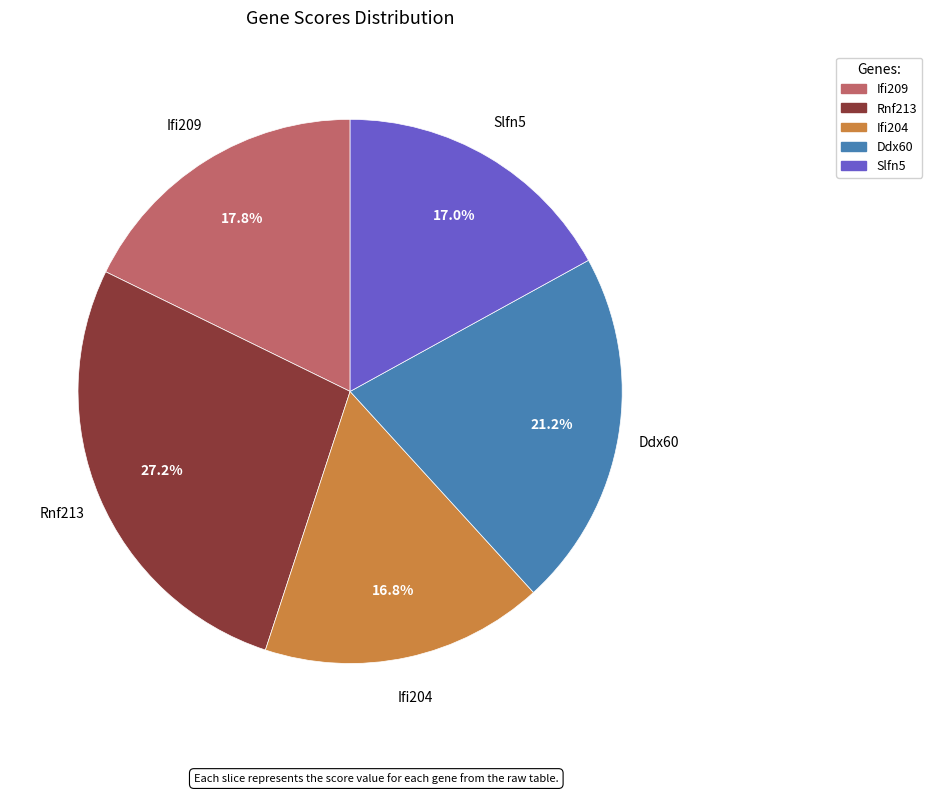

To the nearest percent, what is the difference between the largest and smallest slice percentages?

10%